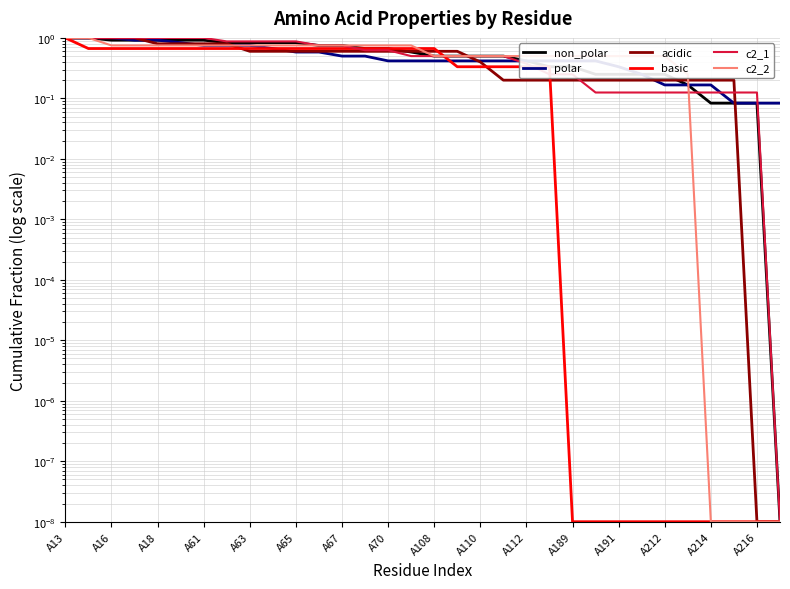

What is the difference between the maximum and minimum values in the polar series?

0.9